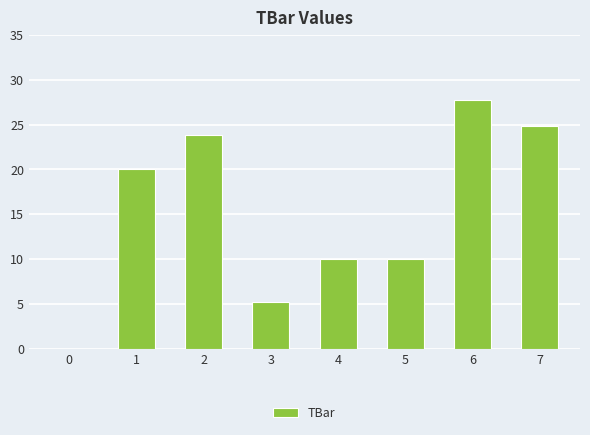

What is the sum of the values at 4 and 7?

34.8